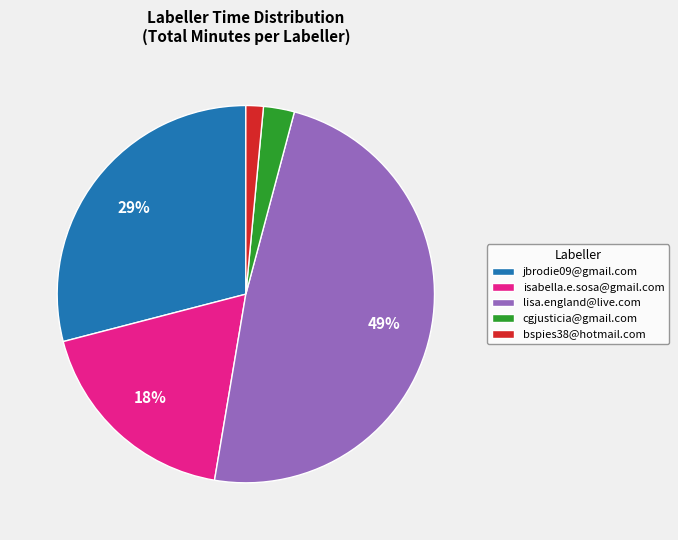

Rank the categories by value from highest to lowest.

lisa.england@live.com, jbrodie09@gmail.com, isabella.e.sosa@gmail.com, cgjusticia@gmail.com, bspies38@hotmail.com